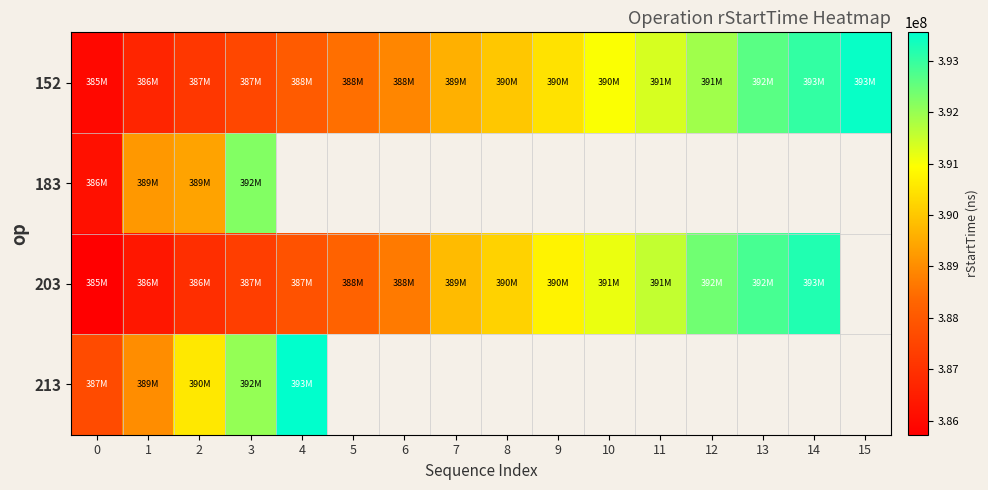

Is the value of 213 at 9 greater than the value of 152 at 3?

No